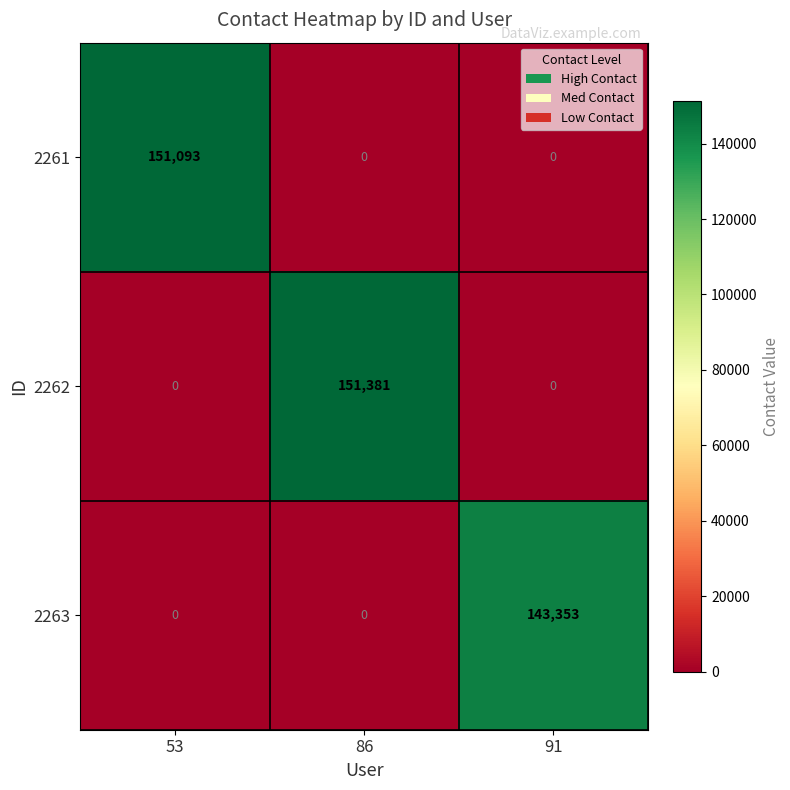

How many categories are shown in the chart?

3